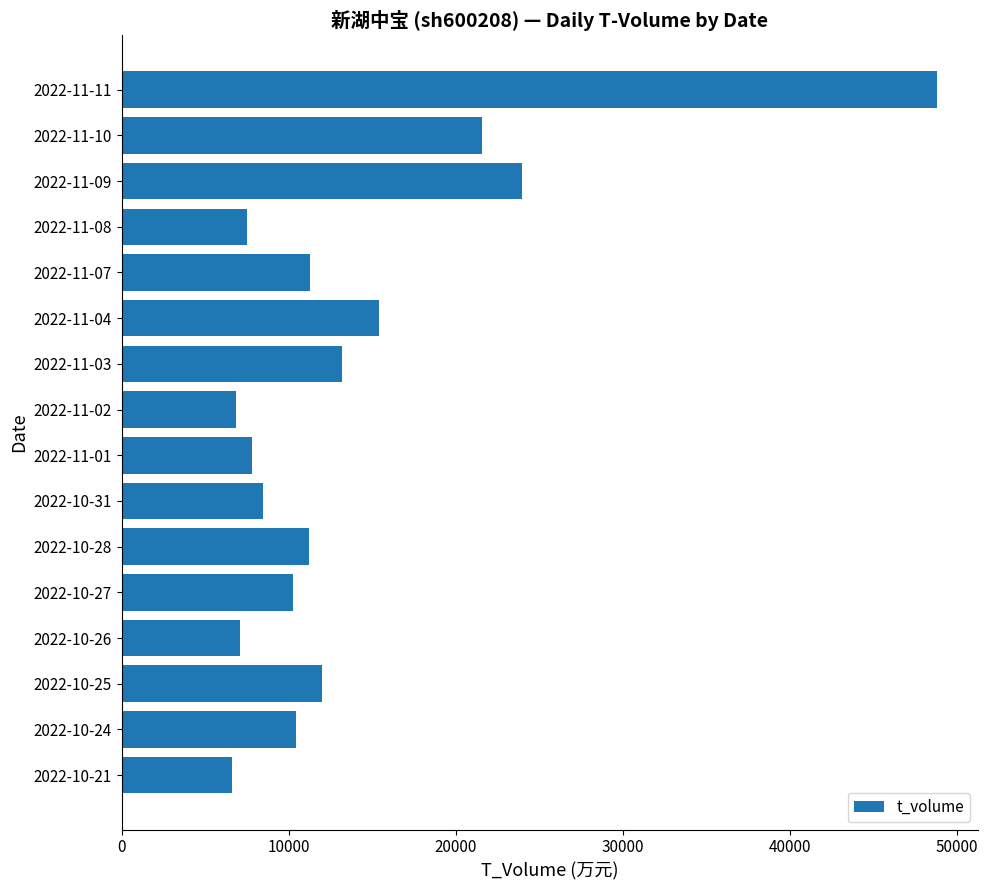

At which label is the value closest to 27713?

2022-11-09